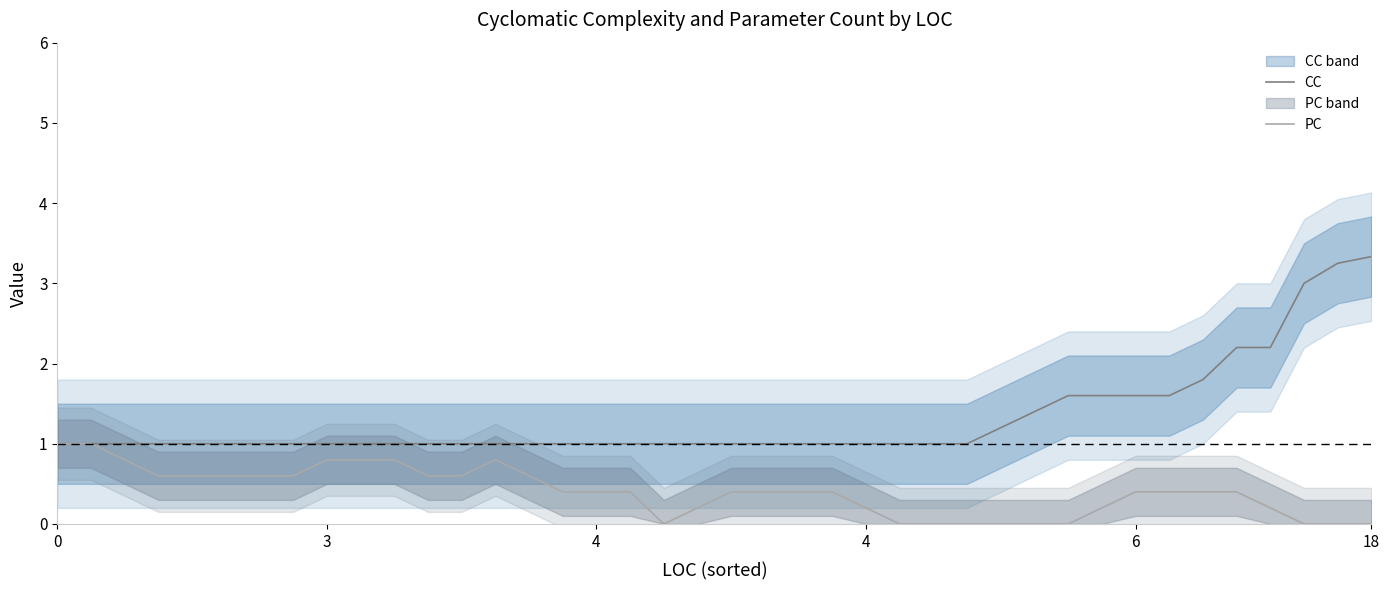

Between 6 and 6, which is larger?

6